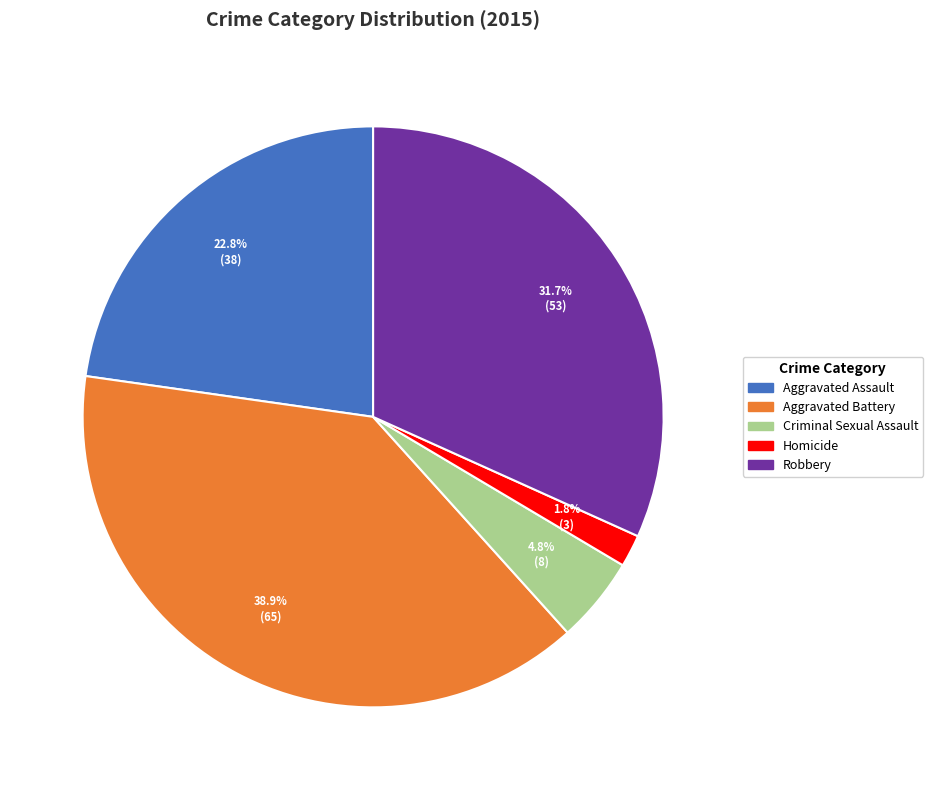

Does Robbery account for over 50% of the chart?

No